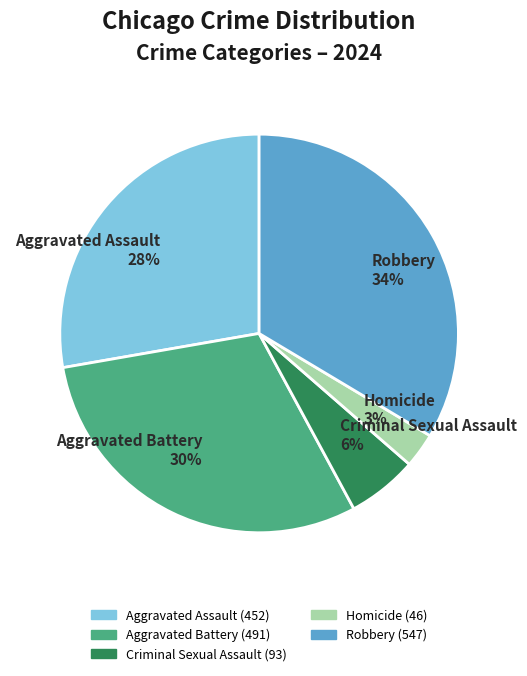

Approximately how many times larger is the value at Robbery 34% compared to Aggravated Battery 30%?

1.1